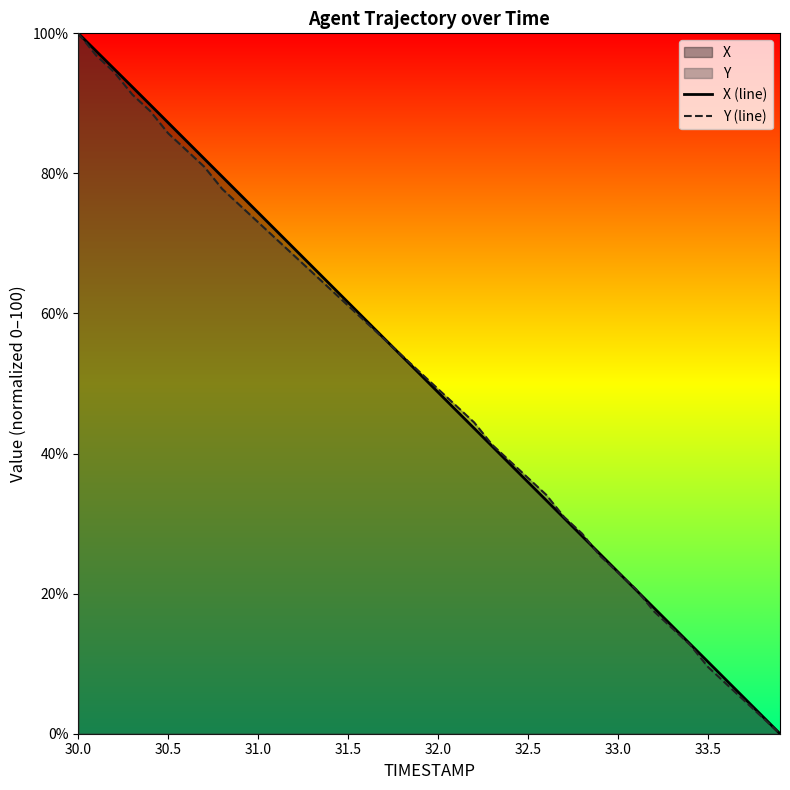

True or false: X (line) has more than 1 interior local peaks.

False